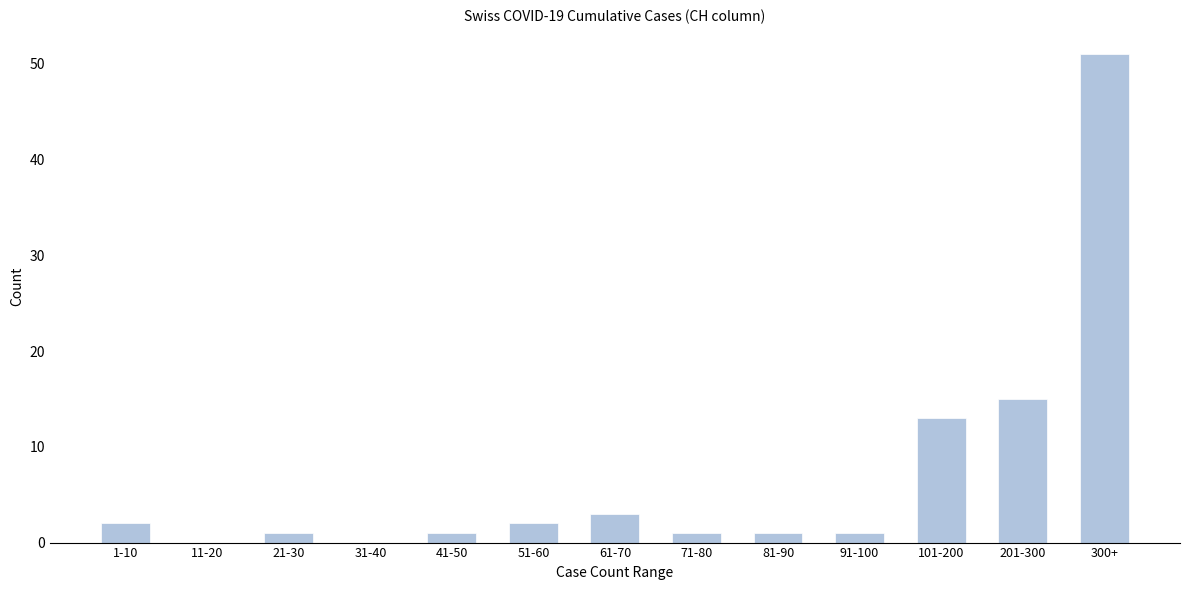

Reading left to right, list all the values displayed in this chart.

1-10=2	11-20=0	21-30=1	31-40=0	41-50=1	51-60=2	61-70=3	71-80=1	81-90=1	91-100=1	101-200=13	201-300=15	300+=51